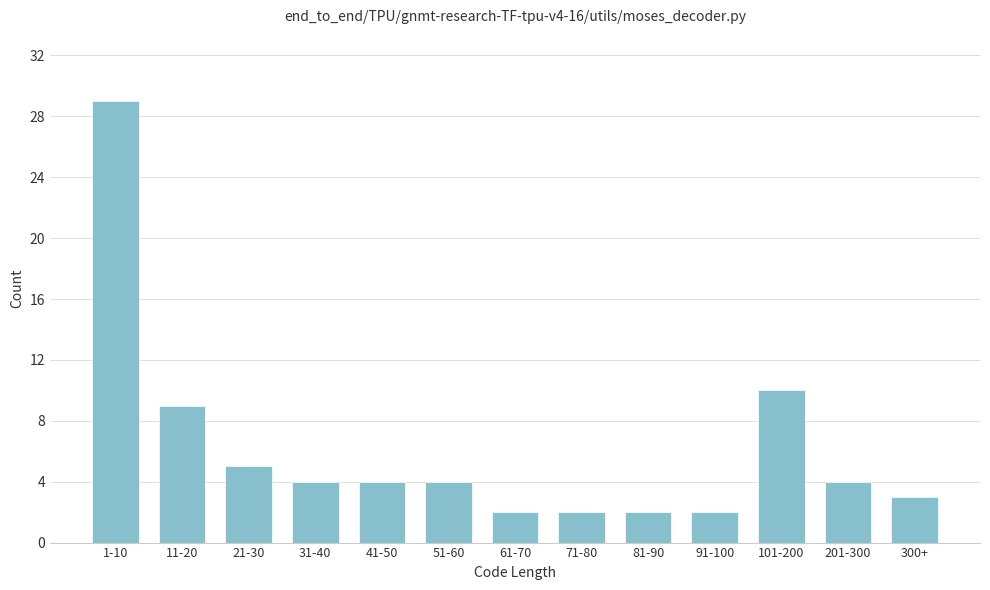

Reading right to left, transcribe all the data shown in this chart.

300+=3	201-300=4	101-200=10	91-100=2	81-90=2	71-80=2	61-70=2	51-60=4	41-50=4	31-40=4	21-30=5	11-20=9	1-10=29